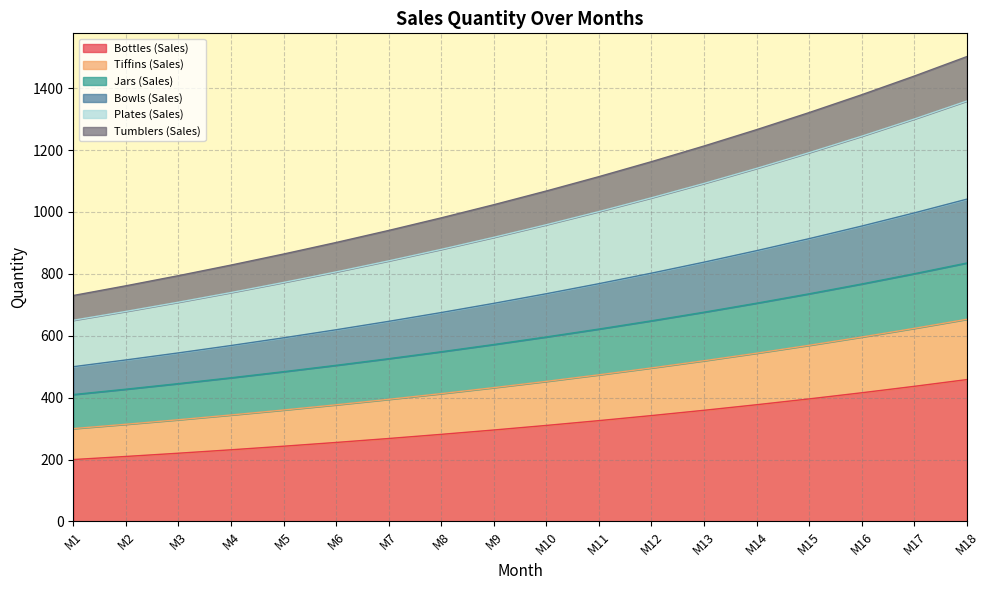

True or false: Tiffins (Sales) and Plates (Sales) intersect in this chart.

False